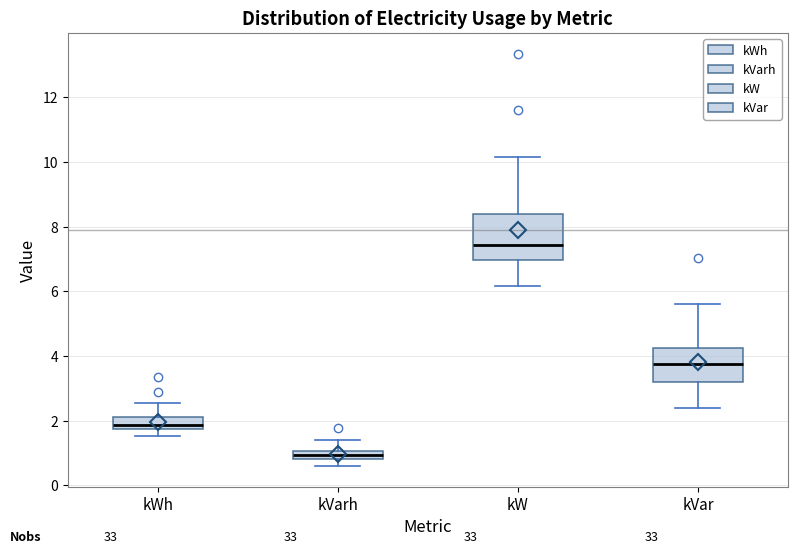

Which box is the tallest, from its lower edge to its upper edge?

kW